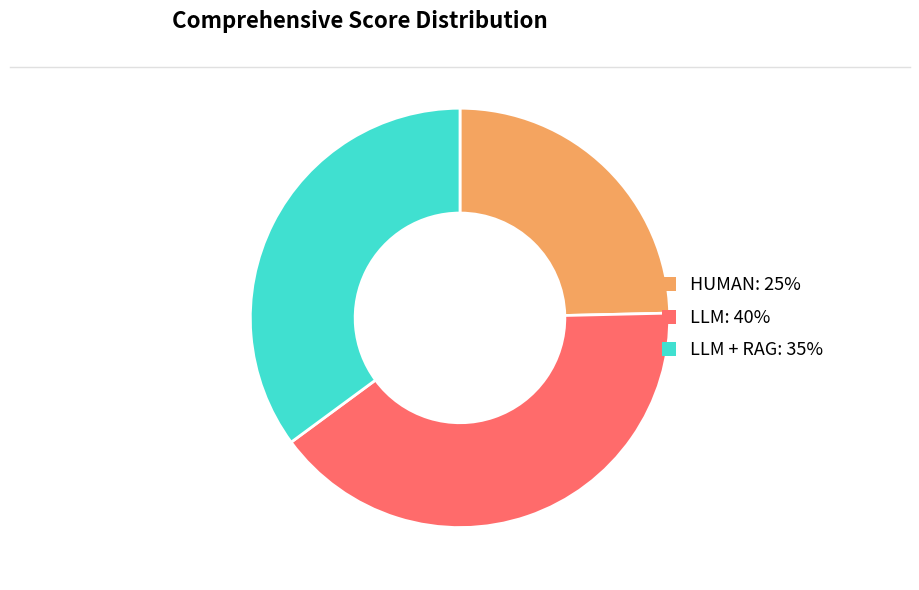

Does any single category account for the majority?

No